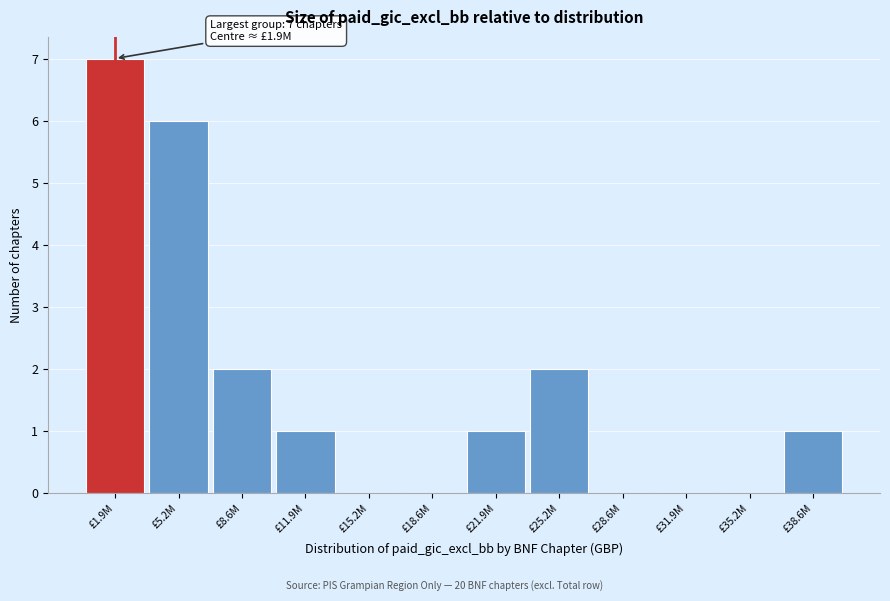

Reading right to left, extract all data points from this chart.

£38.6M=1	£35.2M=0	£31.9M=0	£28.6M=0	£25.2M=2	£21.9M=1	£18.6M=0	£15.2M=0	£11.9M=1	£8.6M=2	£5.2M=6	£1.9M=7